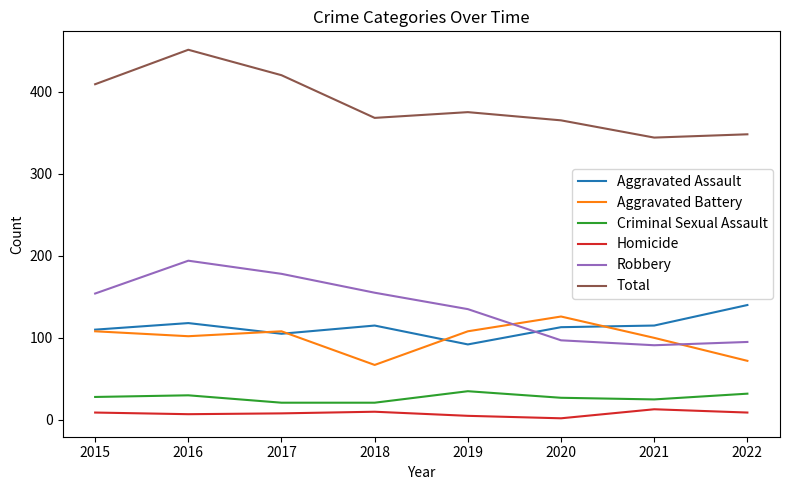

At which label is Total closest to 397?

2015